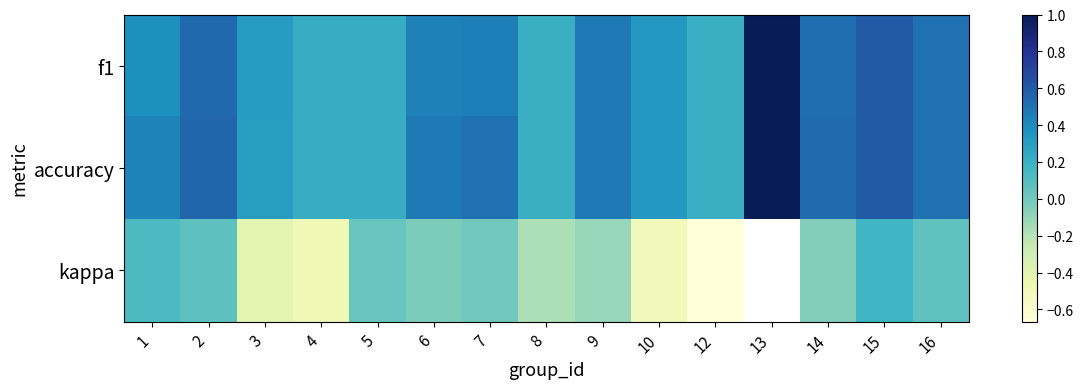

Is the value of f1 at 15 greater than the value of kappa at 16?

Yes